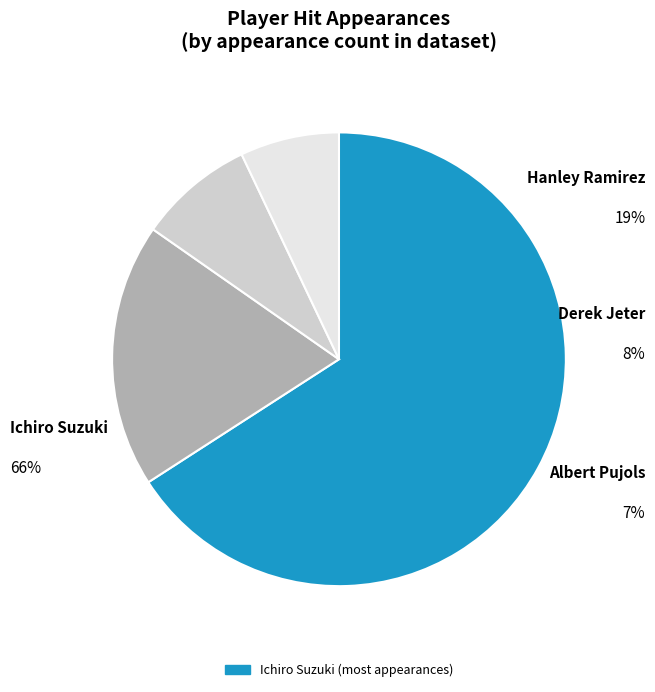

How many slices are in this pie chart?

4